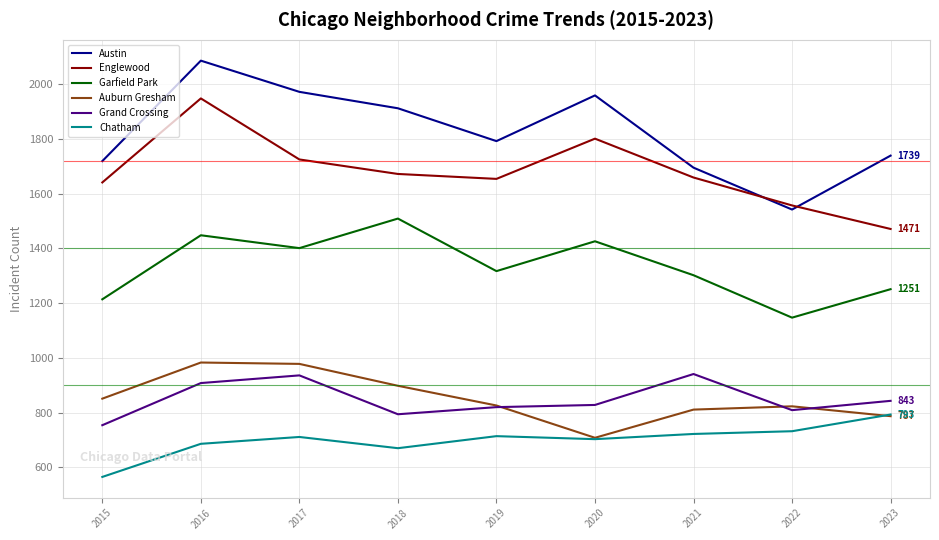

How many values in the Auburn Gresham series are below 826?

4